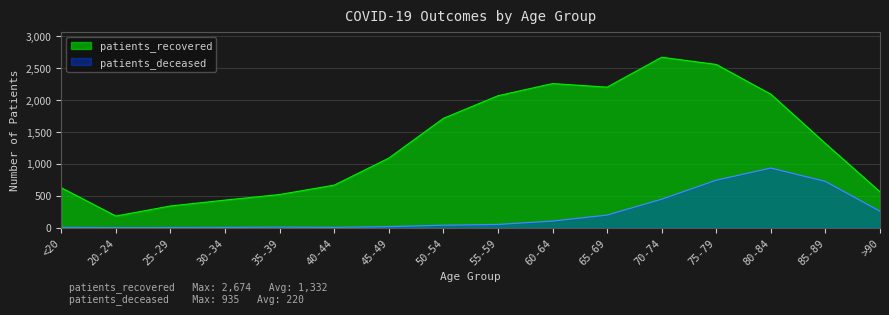

Reading right to left, extract all data points from this chart.

patients_deceased: >90=257	85-89=725	80-84=935	75-79=745	70-74=446	65-69=197	60-64=103	55-59=50	50-54=38	45-49=16	40-44=4	35-39=8	30-34=3	25-29=1	20-24=0	<20=3
patients_recovered: >90=562	85-89=1321	80-84=2094	75-79=2561	70-74=2674	65-69=2205	60-64=2261	55-59=2070	50-54=1715	45-49=1091	40-44=667	35-39=520	30-34=432	25-29=340	20-24=182	<20=626